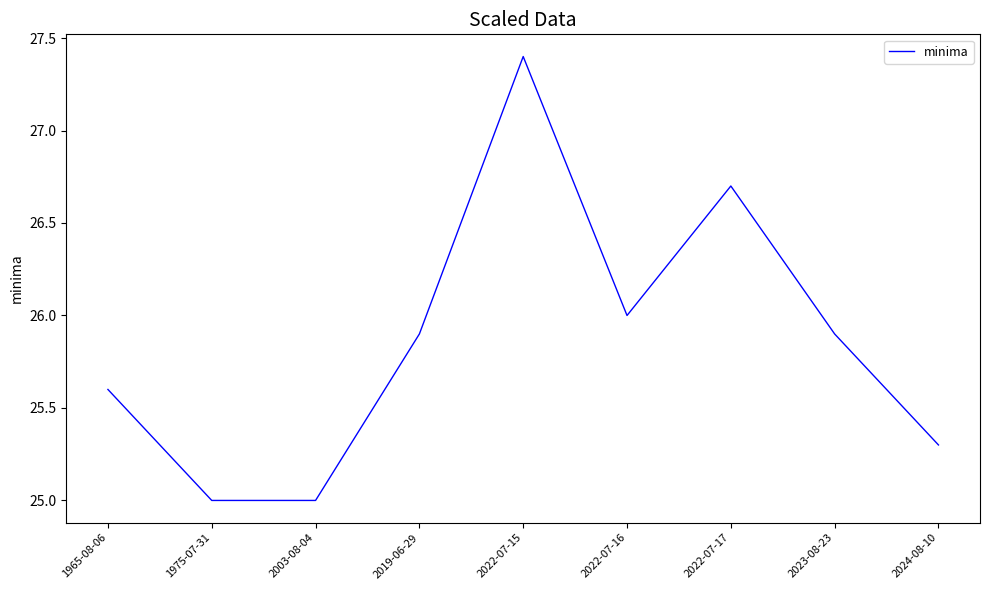

What position from the left is 2022-07-17?

7